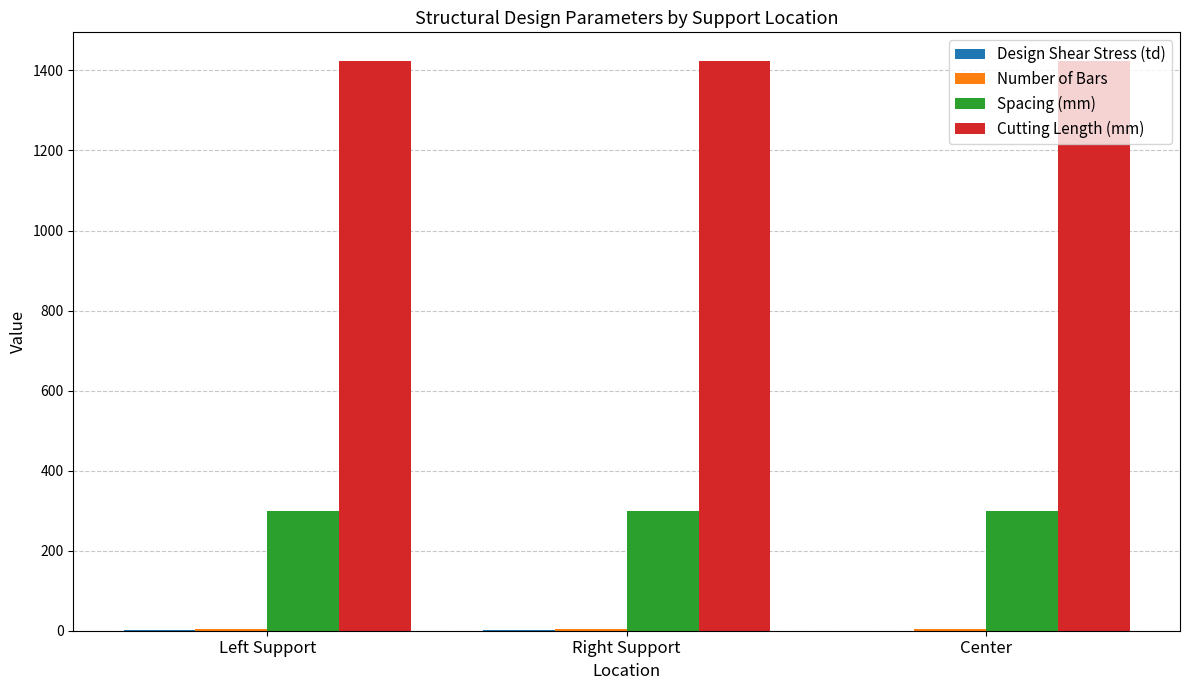

The value of Cutting Length (mm) at Right Support is 2470.0. True or false?

False